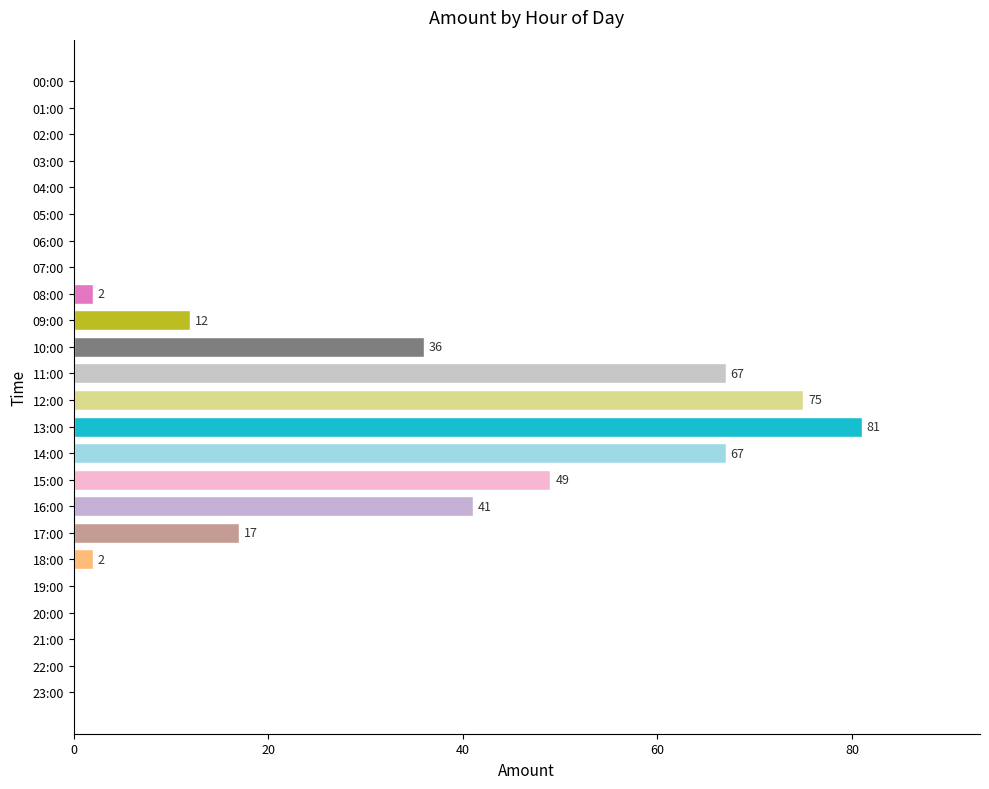

True or false: the data shows 0 at 21:00.

True